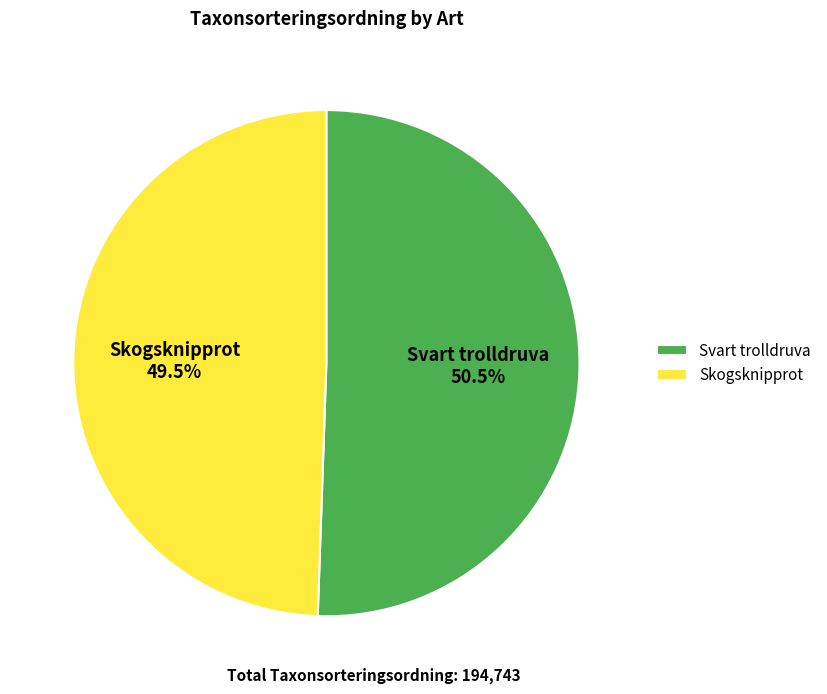

Is Svart trolldruva the majority of the pie?

Yes